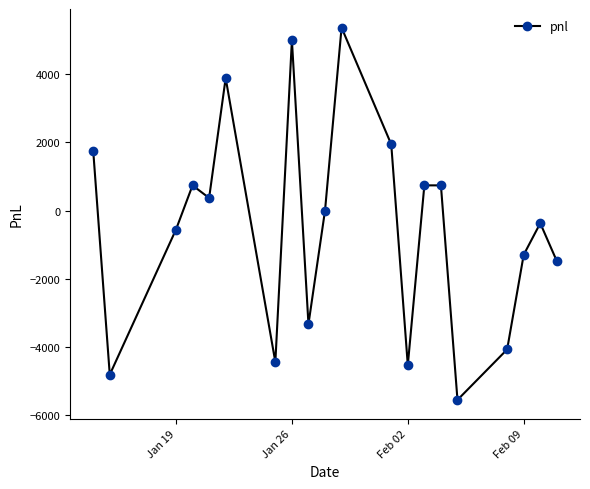

What is the value of the 8th point from the left?

4995.0